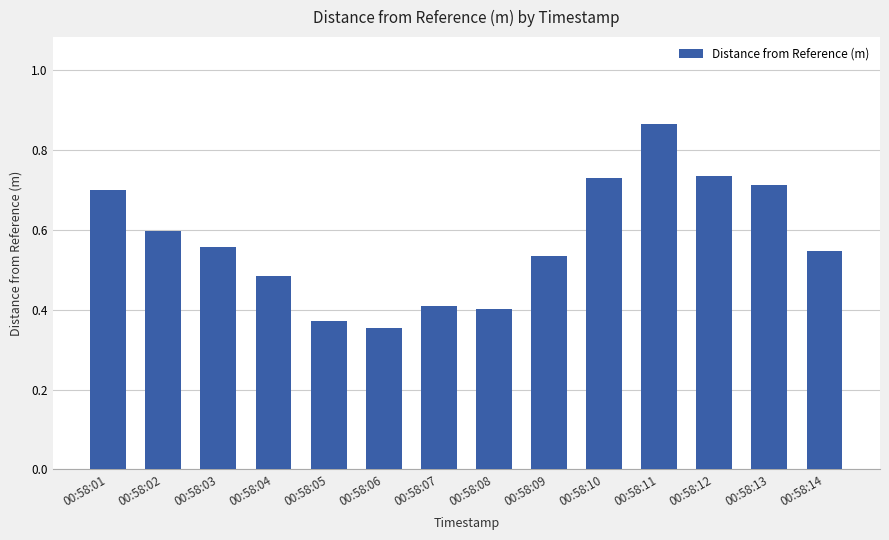

What is the change in value from 00:58:08 to 00:58:13?

+0.3